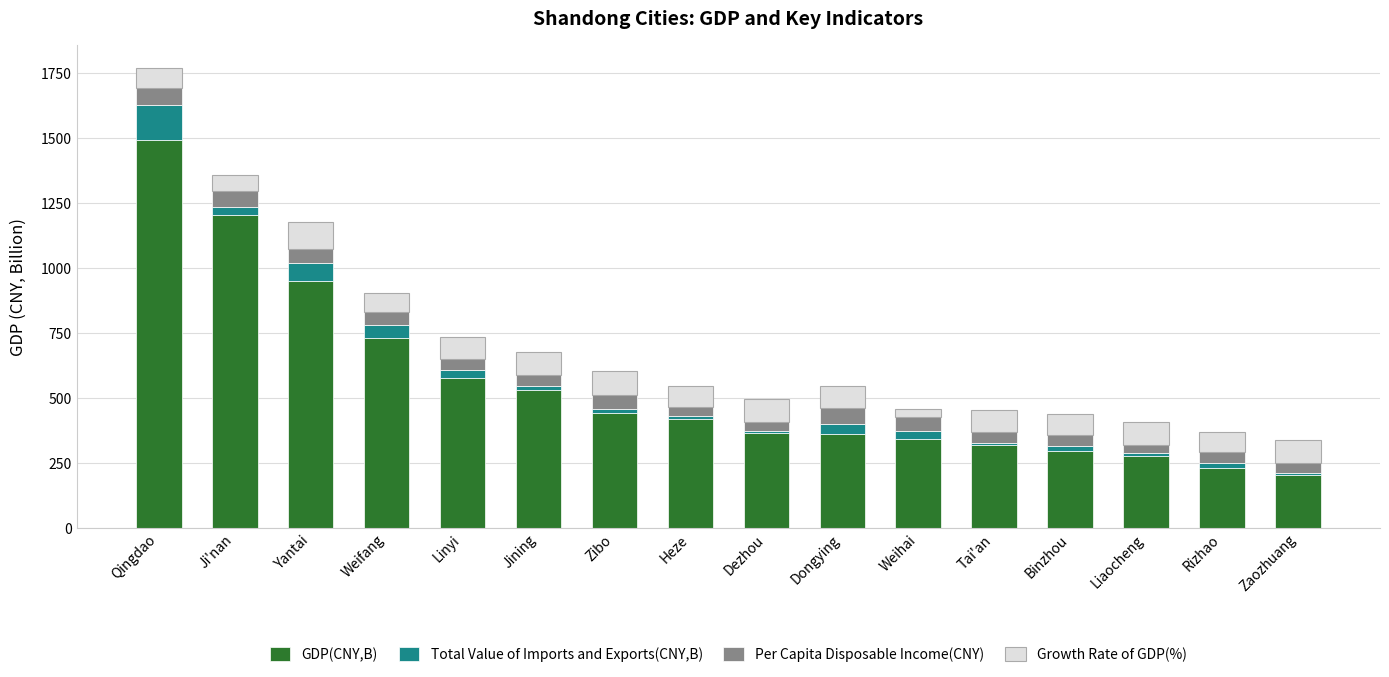

The value of GDP(CNY,B) at Binzhou is 455.2. True or false?

False